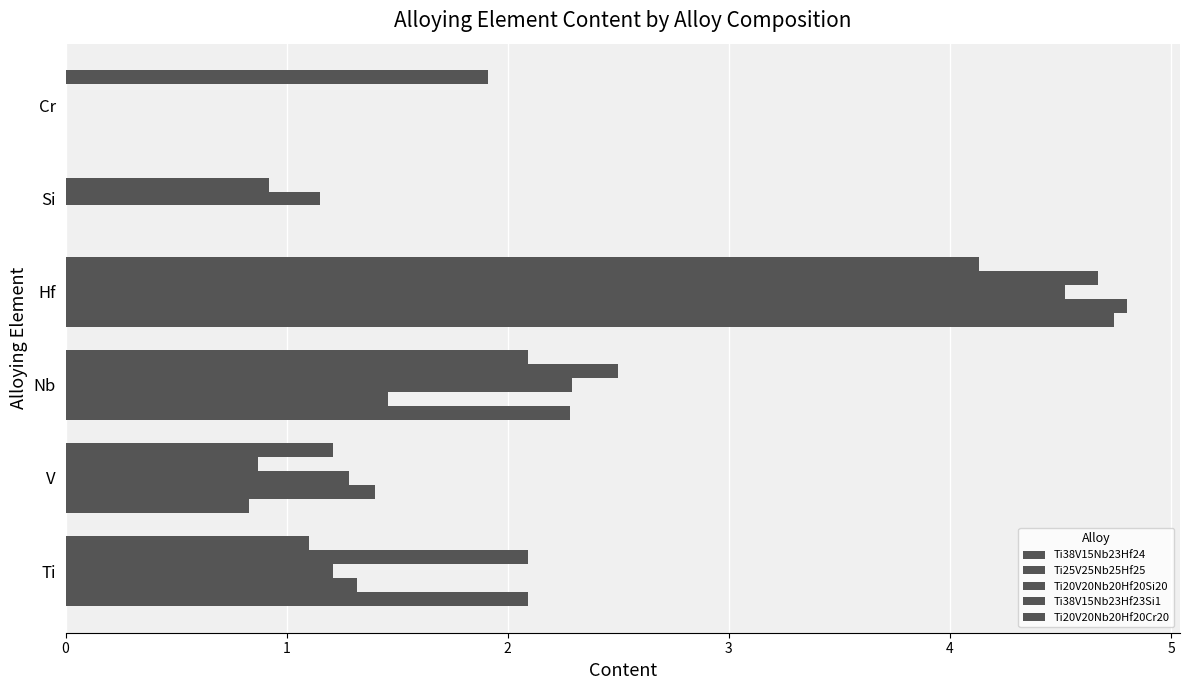

How many series are shown in this chart?

5